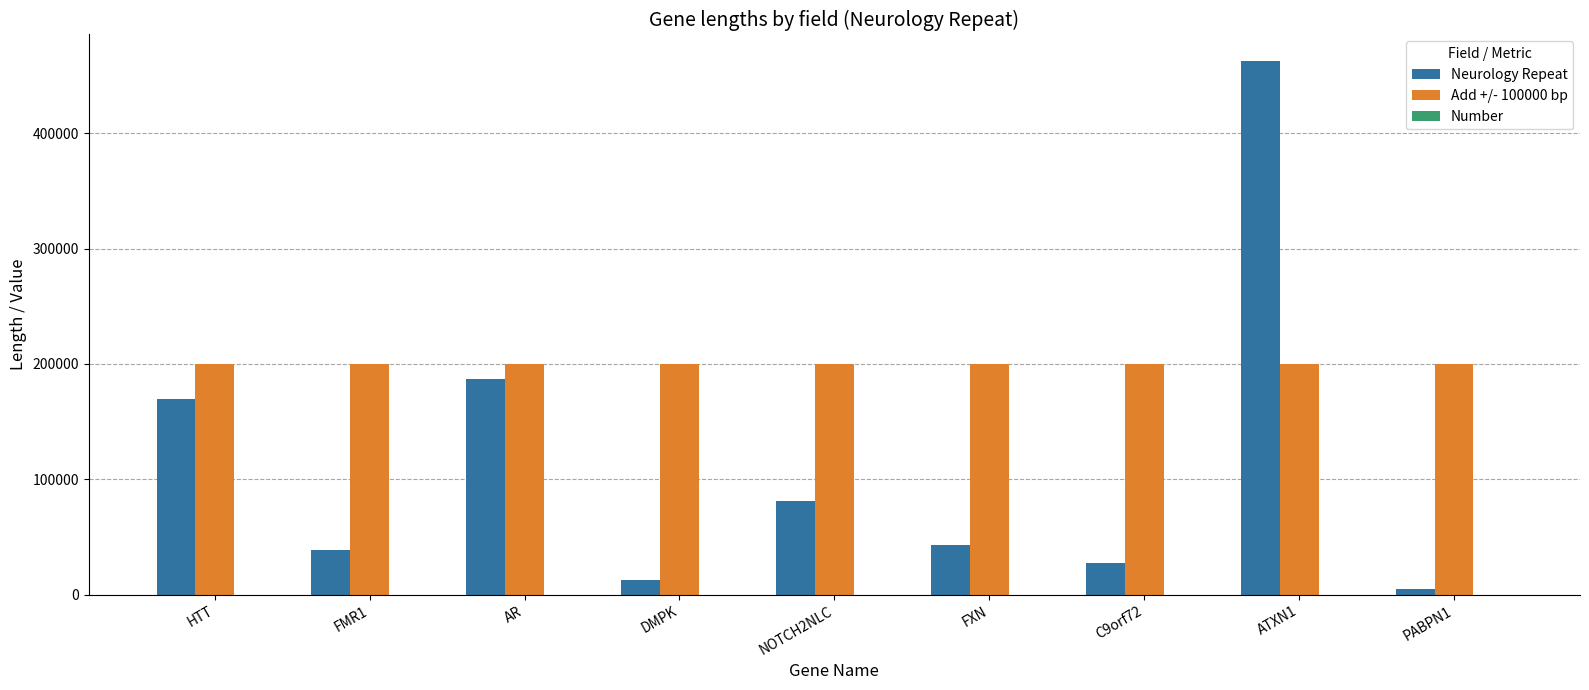

Is the value of Neurology Repeat at DMPK greater than the value of Add +/- 100000 bp at ATXN1?

No